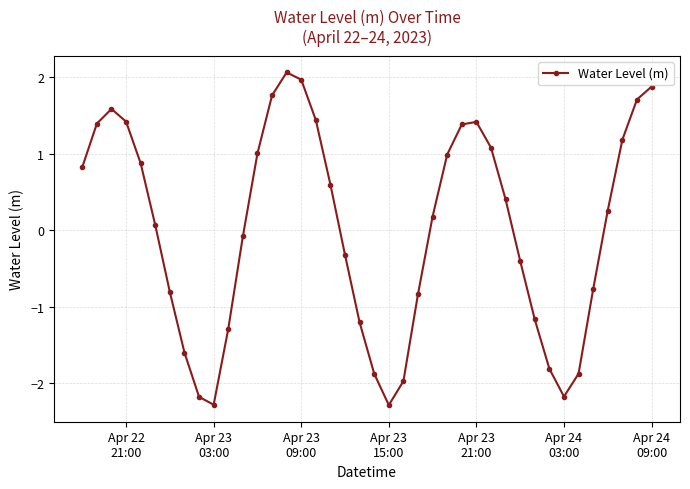

What is the maximum value shown in the chart?

2.1